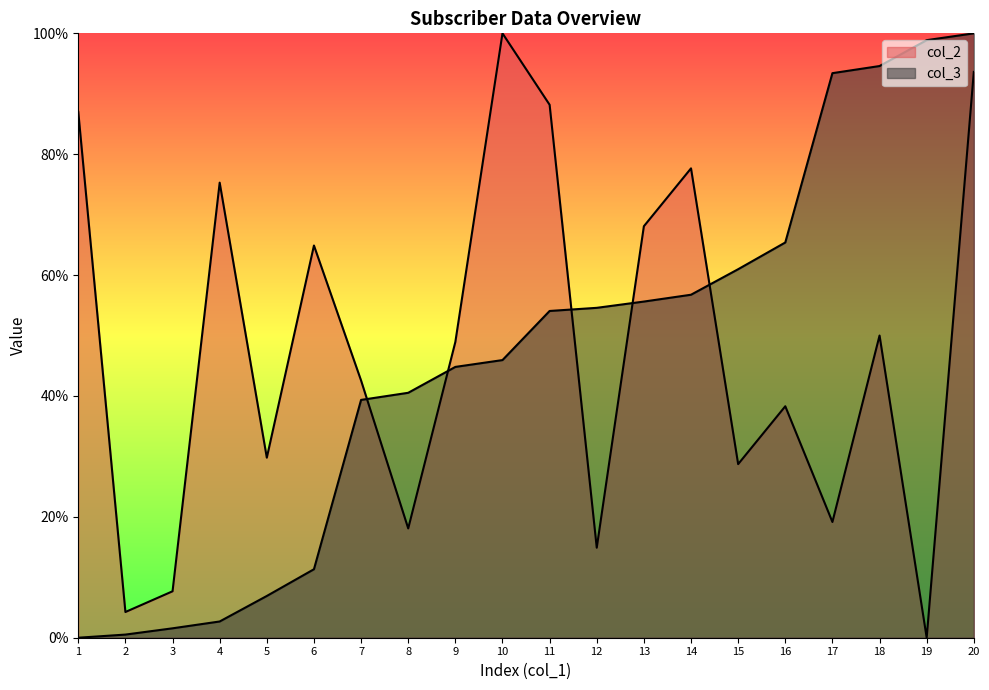

What are all the series names shown in the legend?

col_2, col_3